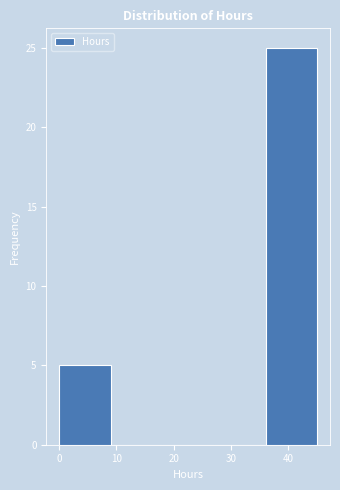

Reading left to right, list every bar in this chart as the range it spans on the x-axis followed by its height. The values are not printed on the chart, so give them approximately, as read against the axis.

0 to 9: 5
9 to 18: 0
18 to 27: 0
27 to 36: 0
36 to 45: 25